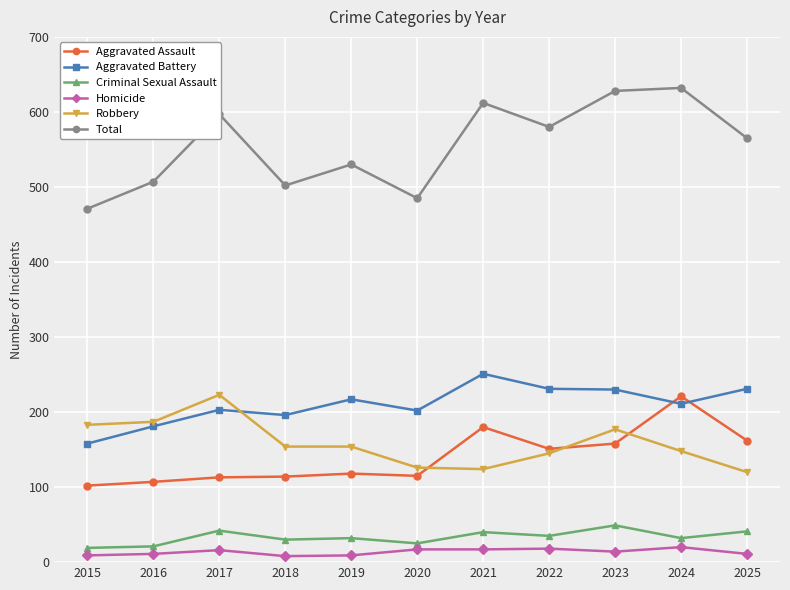

What is the difference between the second highest and minimum values in the Robbery series?

67